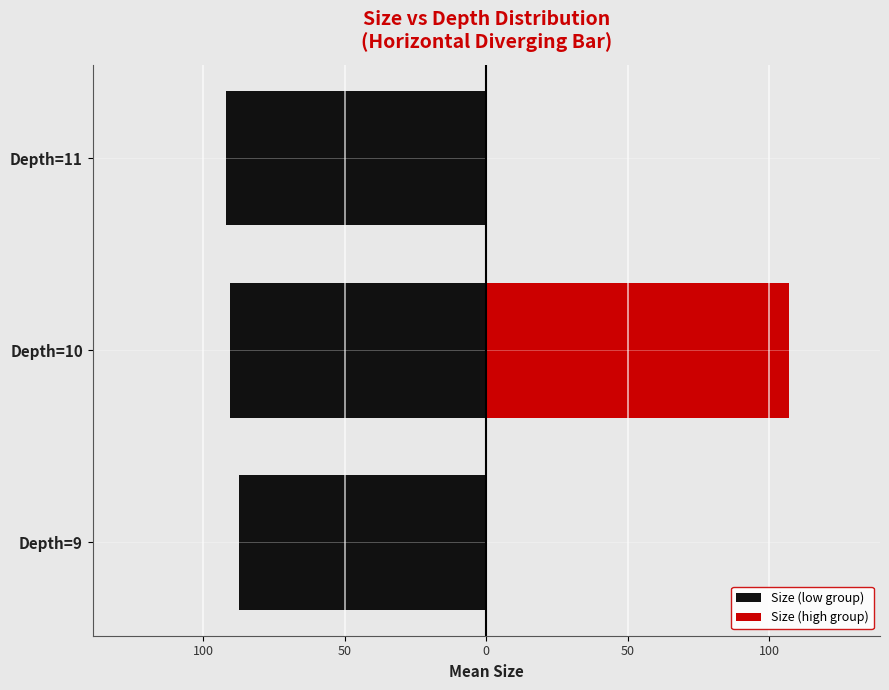

What is the average value of the Size (high group) series?

35.7